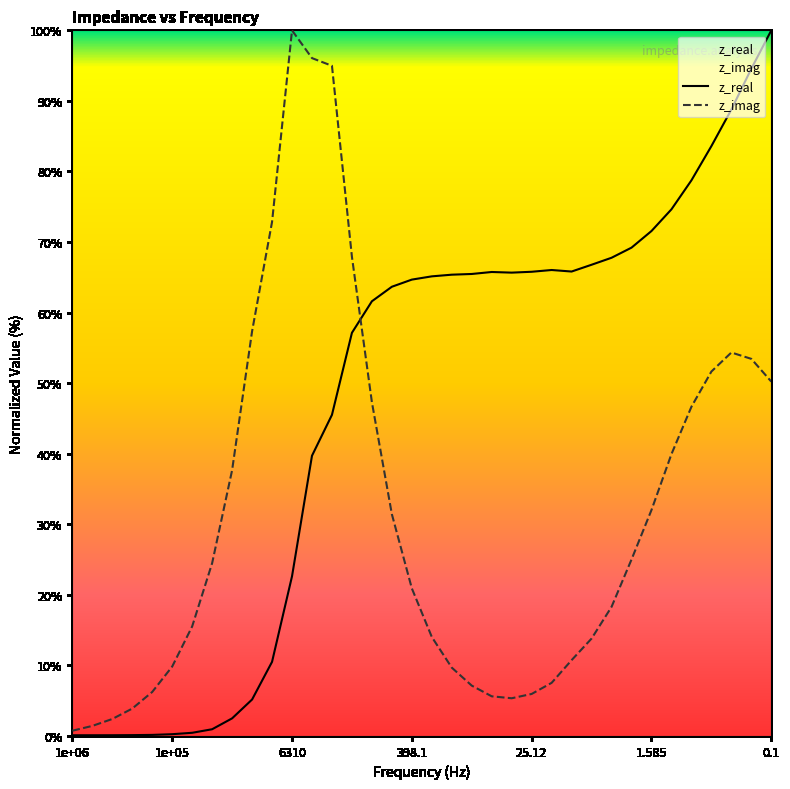

Which series has the largest total across all categories?

z_real